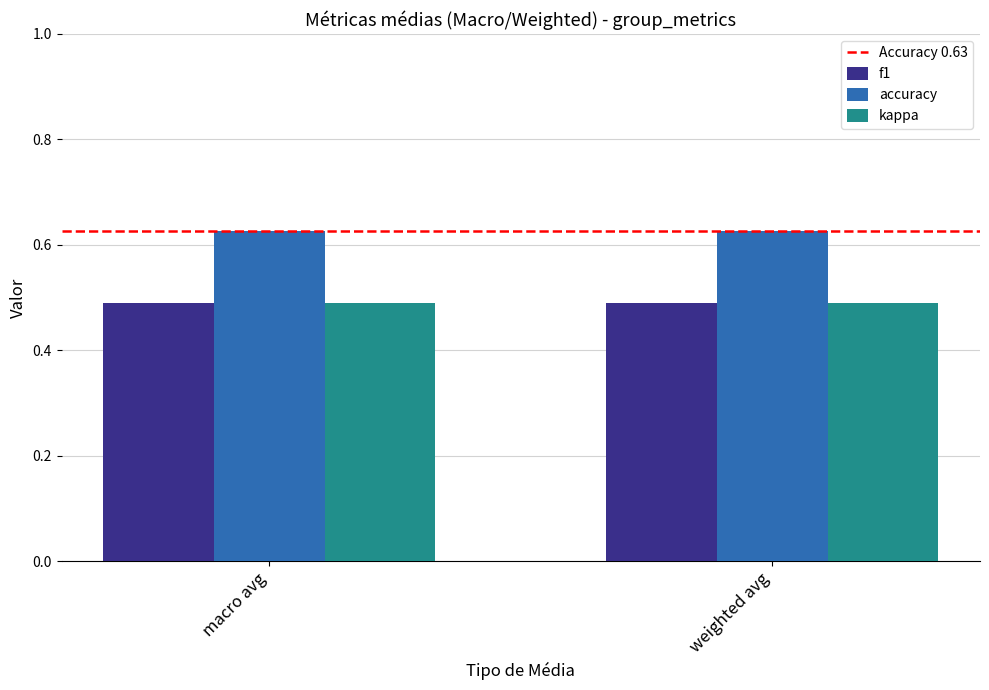

What is the maximum value for kappa?

0.5